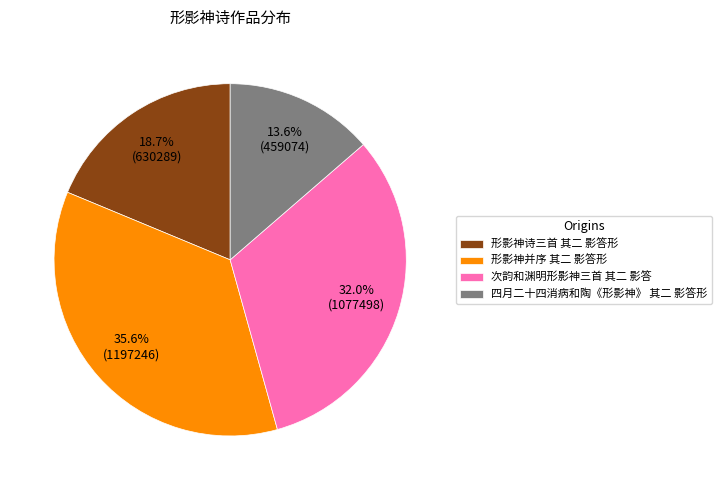

What is the smallest slice in the pie chart?

四月二十四消病和陶《形影神》 其二 影答形